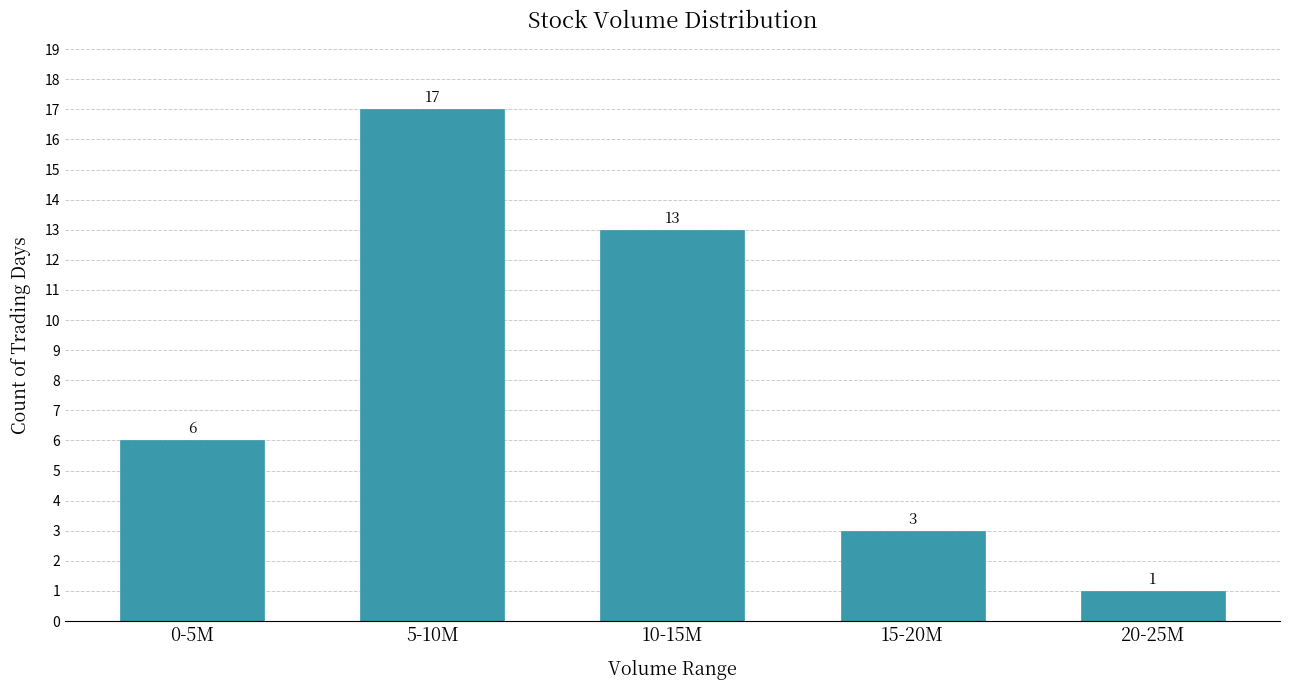

Reading left to right, extract all data points from this chart.

6	17	13	3	1